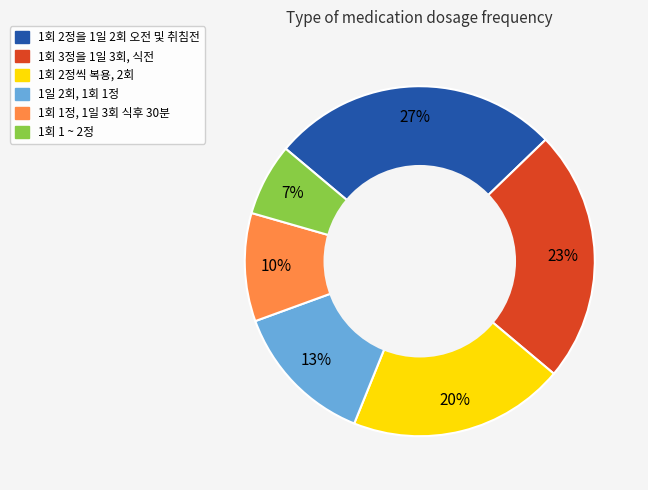

What percentage is the 1회 2정씩 복용, 2회 slice, to the nearest percent?

20%